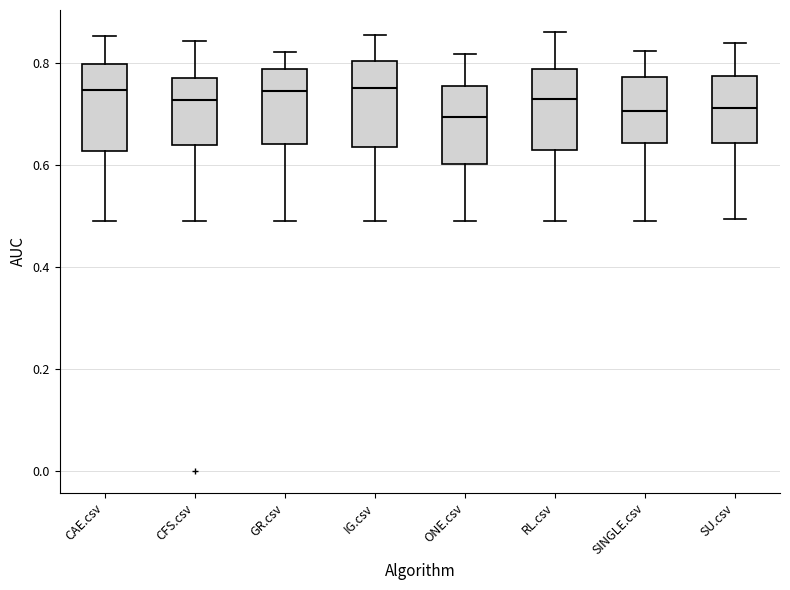

Reading left to right, read every box against the y-axis: the position of its median line, the range the box covers, and the ends of its whiskers. The values are not printed on the chart, so give them approximately, as read against the axis.

CAE.csv: median 0.74, box 0.62 to 0.80, whiskers 0.50 to 0.86
CFS.csv: median 0.72, box 0.64 to 0.78, whiskers 0.50 to 0.84
GR.csv: median 0.74, box 0.64 to 0.78, whiskers 0.50 to 0.82
IG.csv: median 0.76, box 0.64 to 0.80, whiskers 0.50 to 0.86
ONE.csv: median 0.70, box 0.60 to 0.76, whiskers 0.50 to 0.82
RL.csv: median 0.72, box 0.62 to 0.78, whiskers 0.50 to 0.86
SINGLE.csv: median 0.70, box 0.64 to 0.78, whiskers 0.50 to 0.82
SU.csv: median 0.72, box 0.64 to 0.78, whiskers 0.50 to 0.84